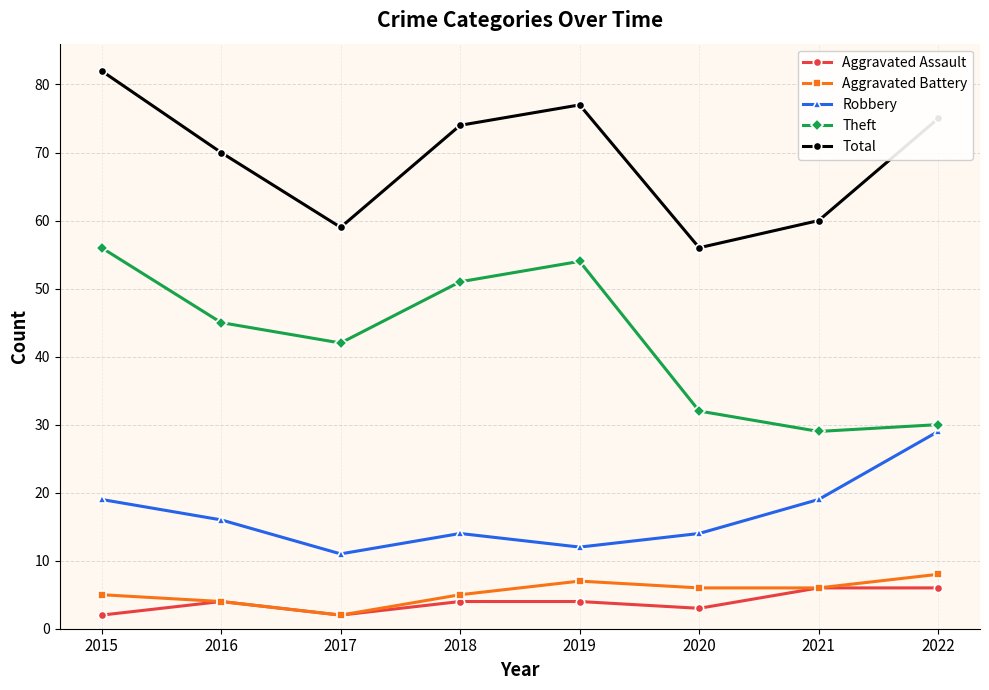

At which label does Aggravated Battery reach its minimum?

2017